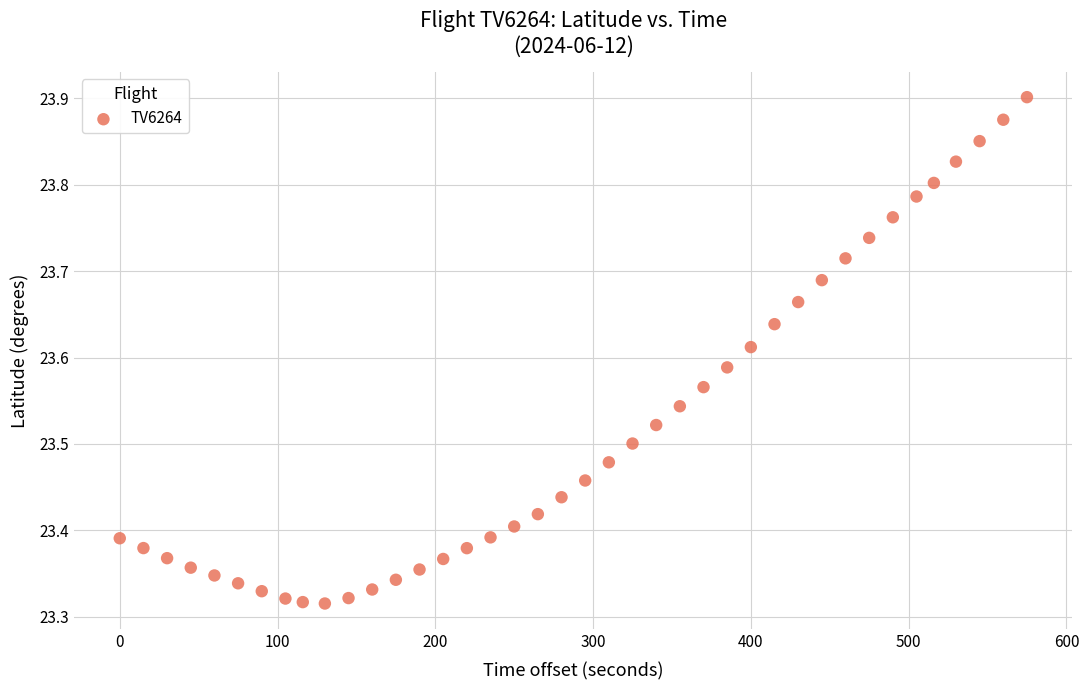

What is the range of X values (max minus min)?

575.0